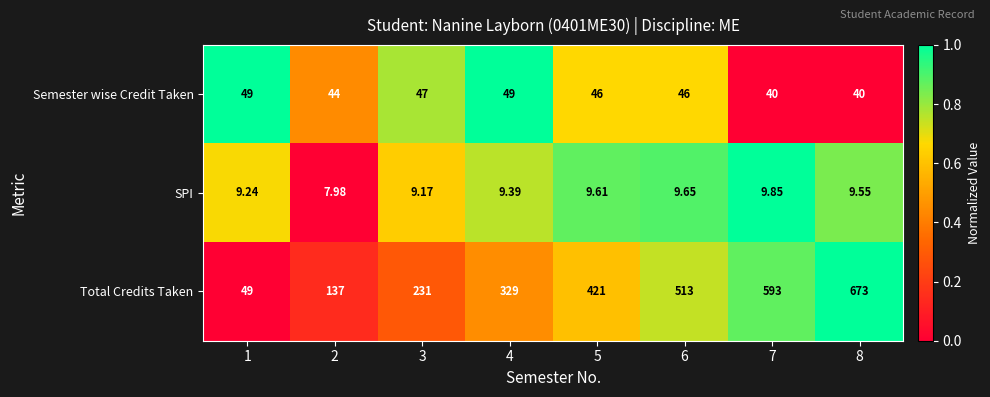

Rank the series at 3 from highest to lowest value.

Total Credits Taken, Semester wise Credit Taken, SPI